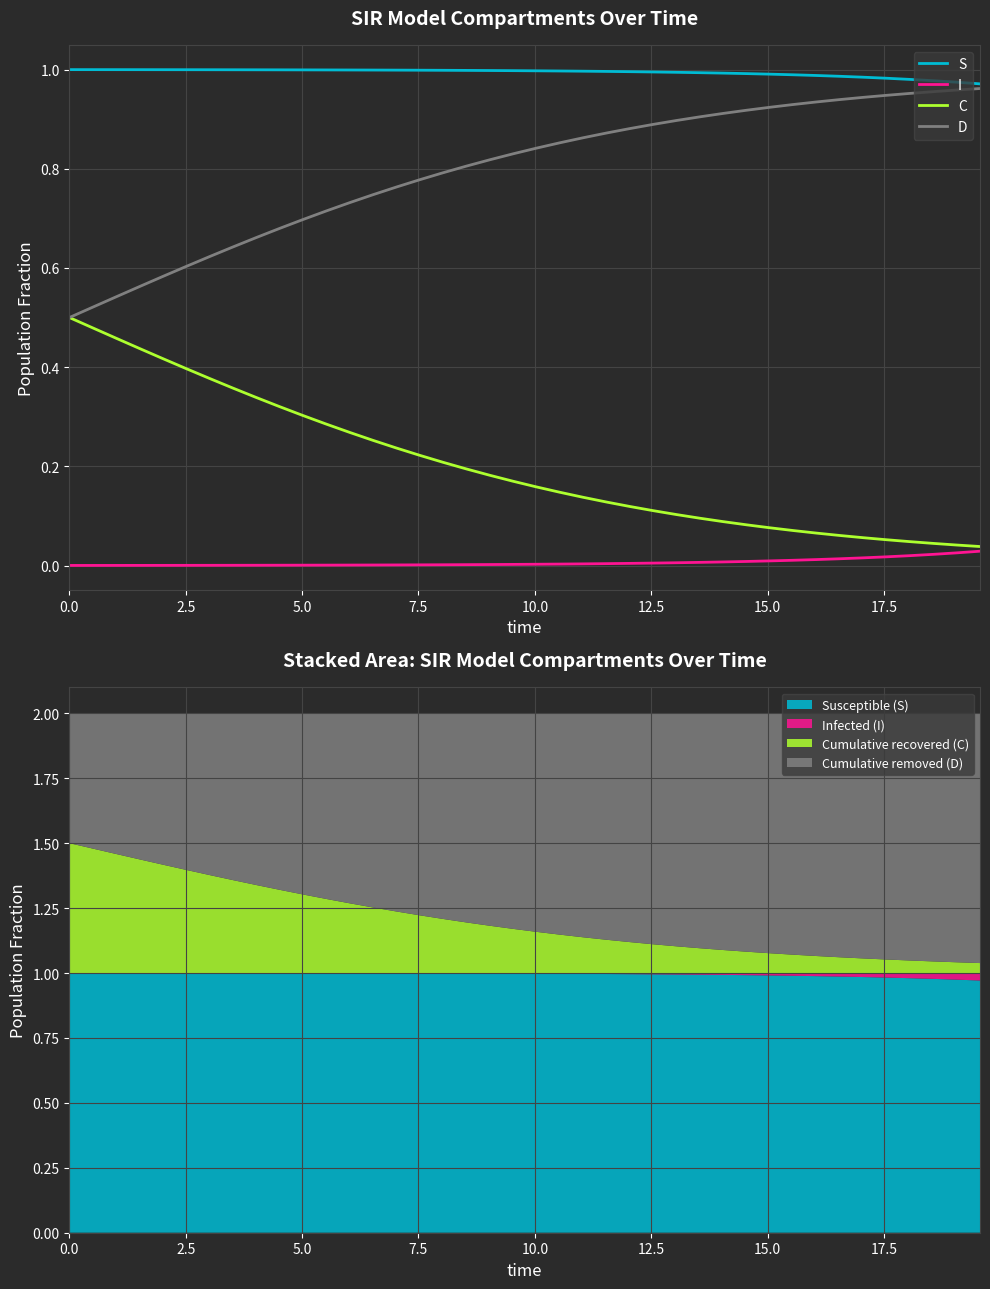

Reading right to left, what are all the values shown in this chart?

S: 1.0	1.0	1.0	1.0	1.0	1.0	1.0	1.0	1.0	1.0	1.0	1.0	1.0	1.0	1.0	1.0	1.0	1.0	1.0	1.0	1.0	1.0	1.0	1.0	1.0	1.0	1.0	1.0	1.0	1.0	1.0	1.0	1.0	1.0	1.0	1.0	1.0	1.0	1.0	1.0
I: 0.0	0.0	0.0	0.0	0.0	0.0	0.0	0.0	0.0	0.0	0.0	0.0	0.0	0.0	0.0	0.0	0.0	0.0	0.0	0.0	0.0	0.0	0.0	0.0	0.0	0.0	0.0	0.0	0.0	0.0	0.0	0.0	0.0	0.0	0.0	0.0	0.0	0.0	0.0	0.0
C: 0.0	0.0	0.0	0.0	0.1	0.1	0.1	0.1	0.1	0.1	0.1	0.1	0.1	0.1	0.1	0.1	0.1	0.1	0.1	0.2	0.2	0.2	0.2	0.2	0.2	0.2	0.3	0.3	0.3	0.3	0.3	0.3	0.4	0.4	0.4	0.4	0.4	0.5	0.5	0.5
D: 1.0	1.0	1.0	1.0	0.9	0.9	0.9	0.9	0.9	0.9	0.9	0.9	0.9	0.9	0.9	0.9	0.9	0.9	0.9	0.8	0.8	0.8	0.8	0.8	0.8	0.8	0.7	0.7	0.7	0.7	0.7	0.7	0.6	0.6	0.6	0.6	0.6	0.5	0.5	0.5